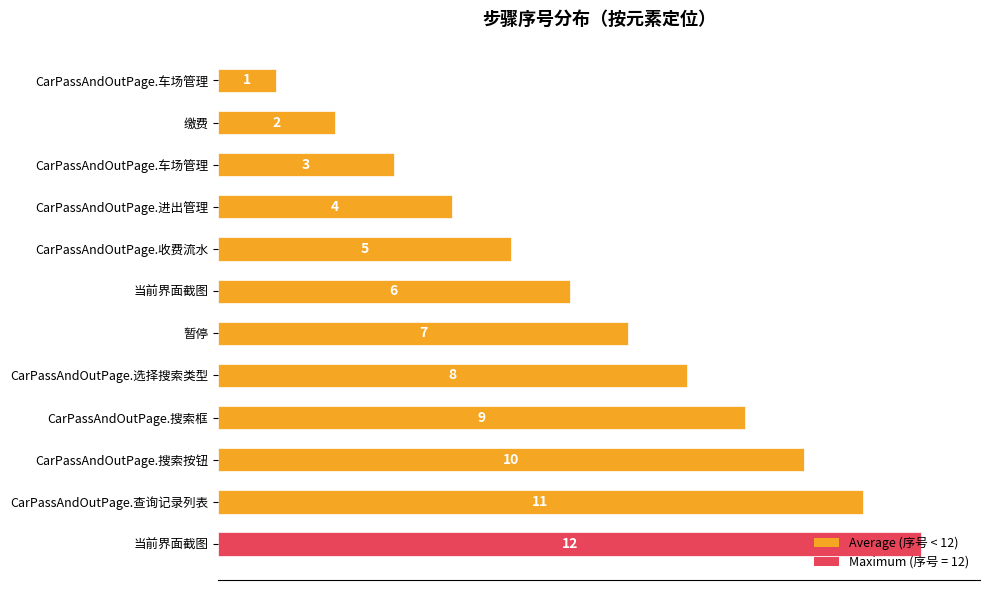

Count the number of data series in this chart.

1